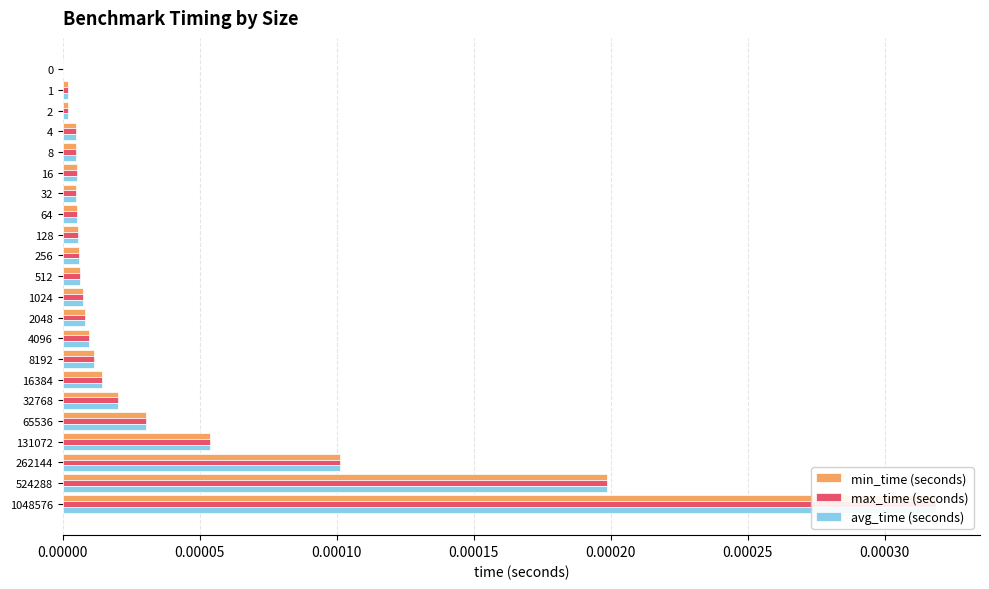

The value of avg_time (seconds) at 64 is 0.0. True or false?

True